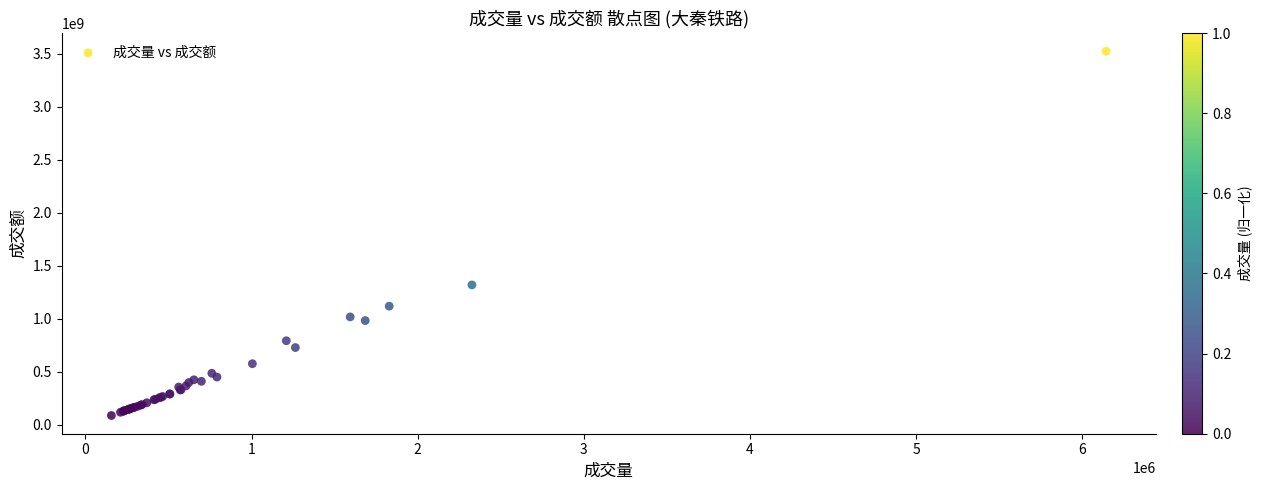

What Y value in the scatter plot is closest to 1806918588?

1320554672